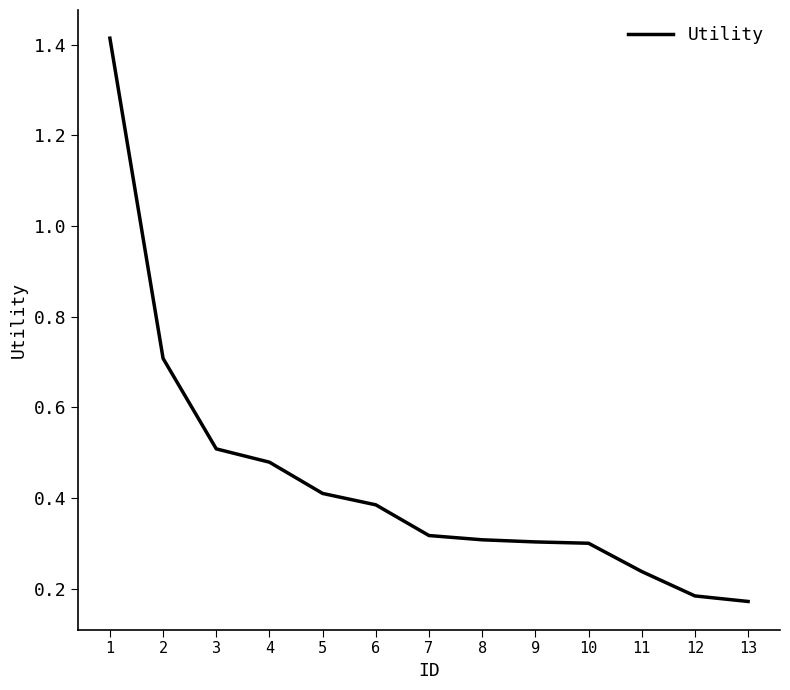

Which has a higher value, 10 or 11?

10